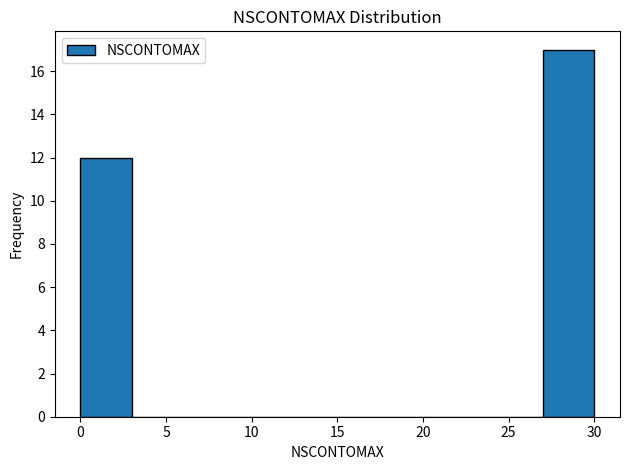

Which range on the x-axis has the tallest bar?

27 to 30